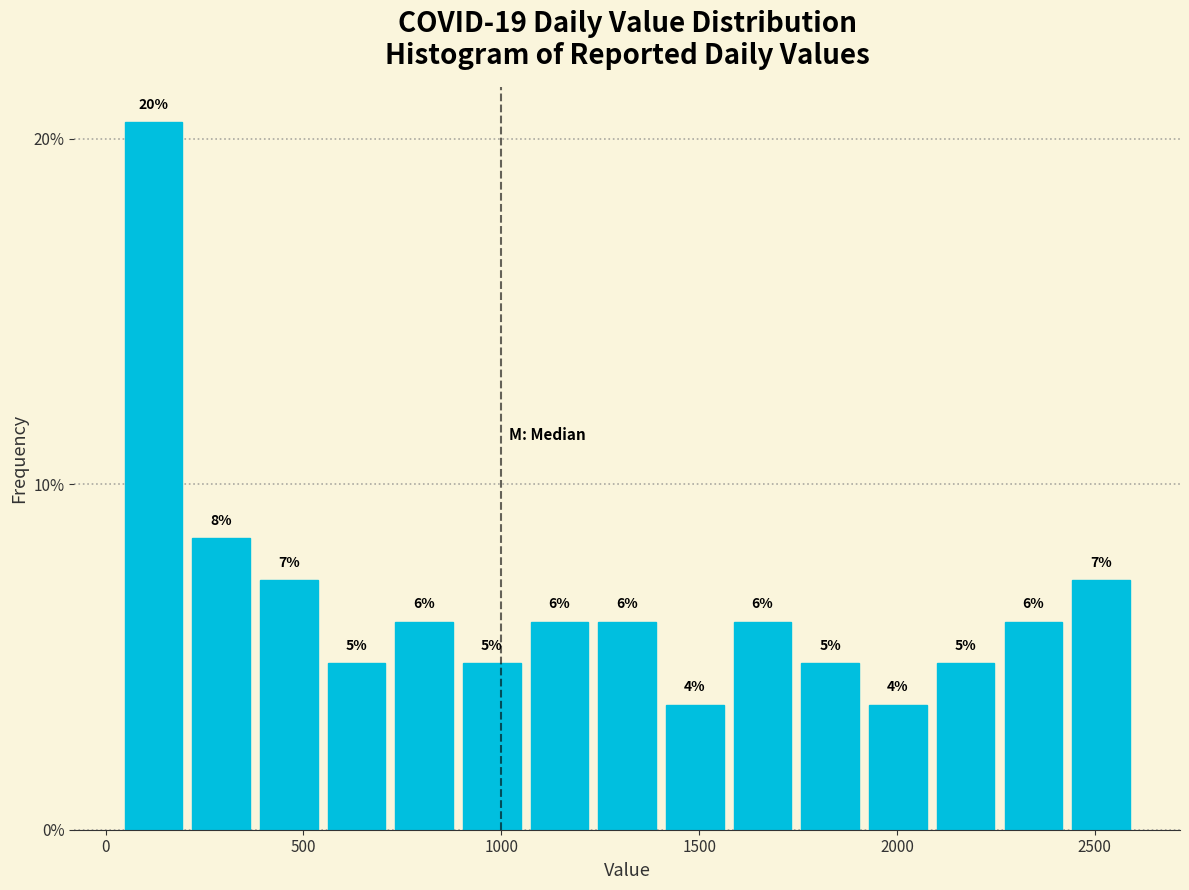

Around what value on the x-axis is the tallest bar? Give the approximate position of its centre, as read against the axis.

100